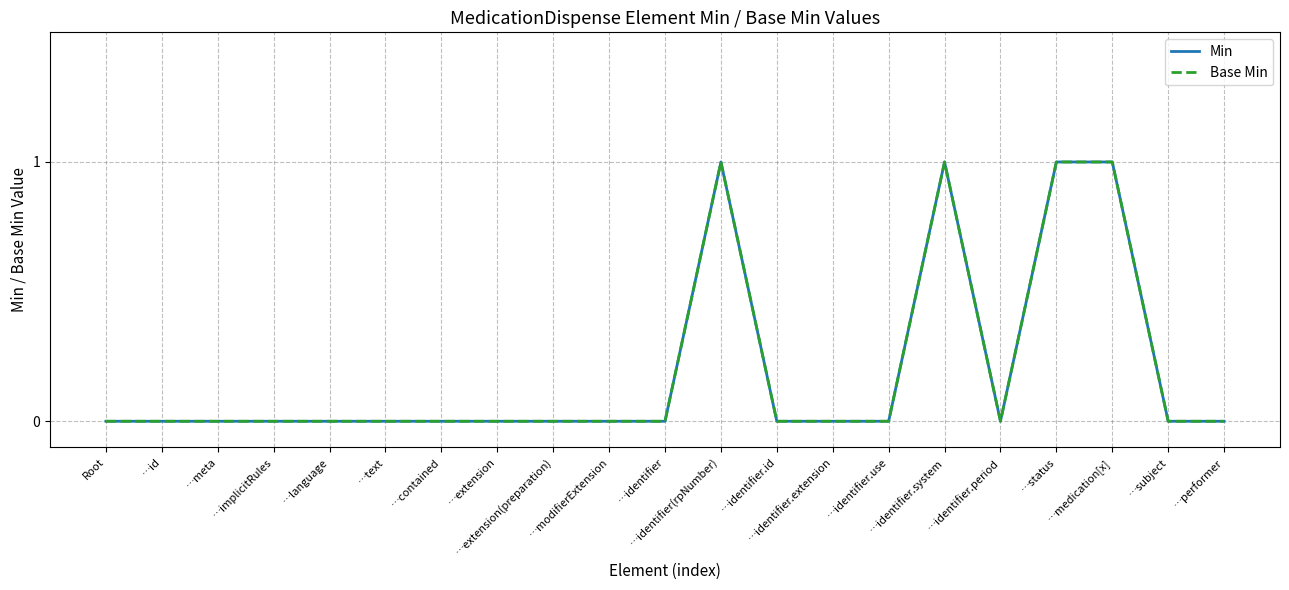

What is the value of the Min point at the 19th from the left?

1